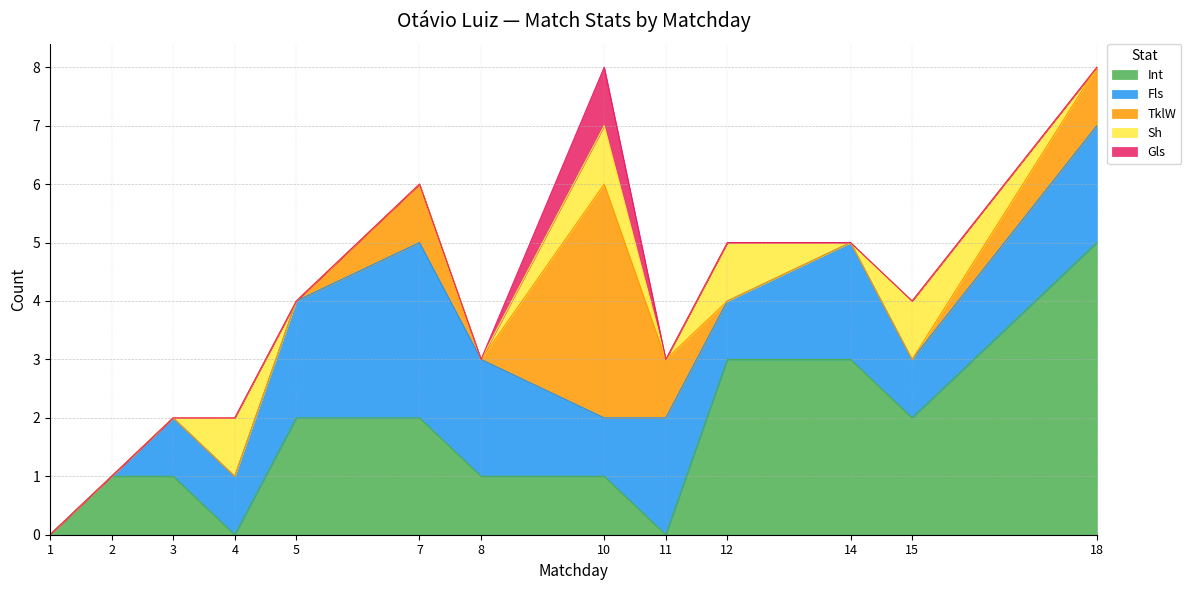

True or false: Int has more than 0 interior local peaks.

False